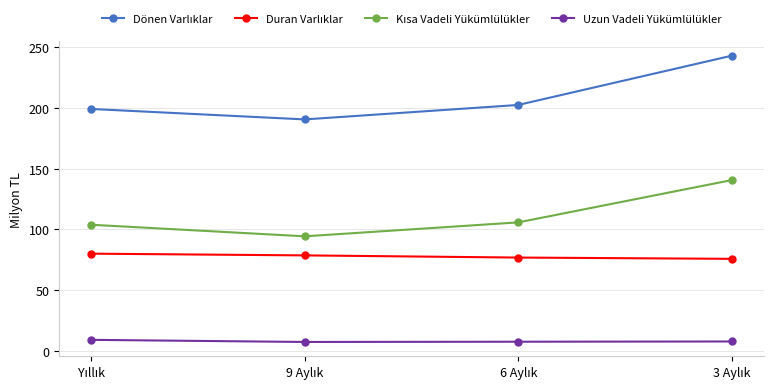

At how many categories does at least one series exceed 59?

4